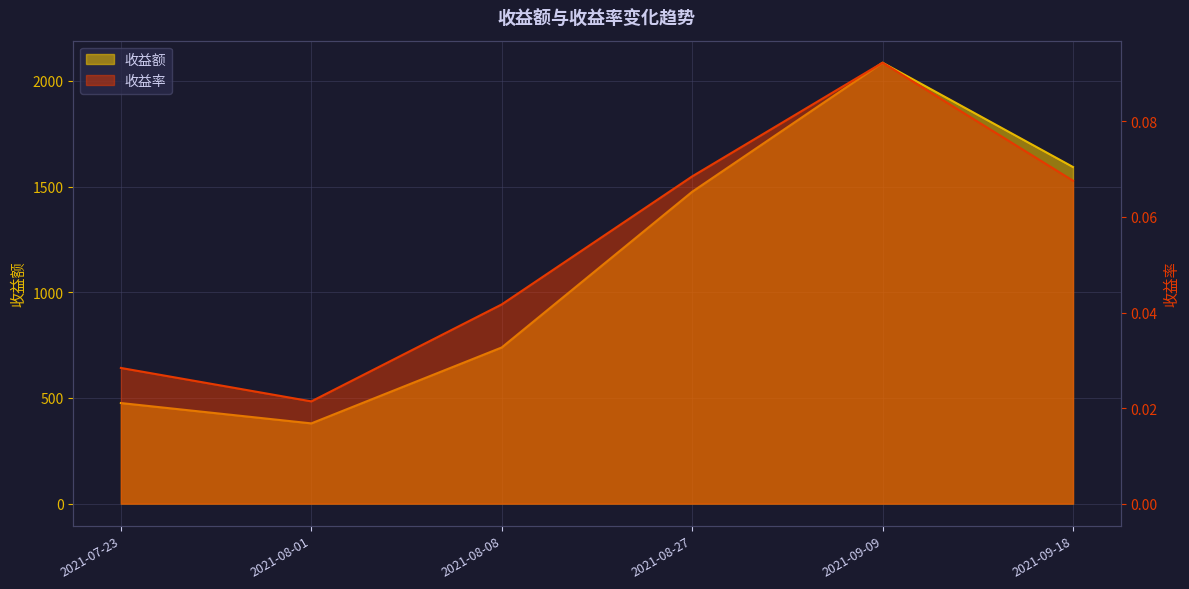

Between 2021-09-09 and 2021-09-18, which is larger?

2021-09-09